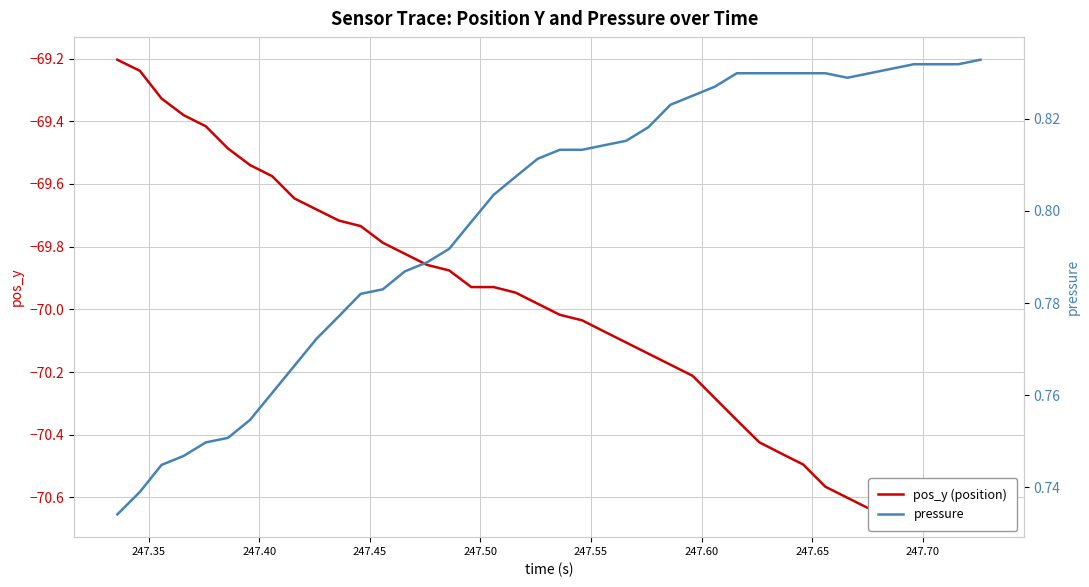

Reading right to left, transcribe all the data shown in this chart.

pos_y (position): -70.6	-70.7	-70.7	-70.7	-70.6	-70.6	-70.6	-70.6	-70.5	-70.5	-70.4	-70.4	-70.3	-70.2	-70.2	-70.1	-70.1	-70.1	-70.0	-70.0	-70.0	-69.9	-69.9	-69.9	-69.9	-69.9	-69.8	-69.8	-69.7	-69.7	-69.7	-69.6	-69.6	-69.5	-69.5	-69.4	-69.4	-69.3	-69.2	-69.2
pressure: 0.8	0.8	0.8	0.8	0.8	0.8	0.8	0.8	0.8	0.8	0.8	0.8	0.8	0.8	0.8	0.8	0.8	0.8	0.8	0.8	0.8	0.8	0.8	0.8	0.8	0.8	0.8	0.8	0.8	0.8	0.8	0.8	0.8	0.8	0.8	0.7	0.7	0.7	0.7	0.7